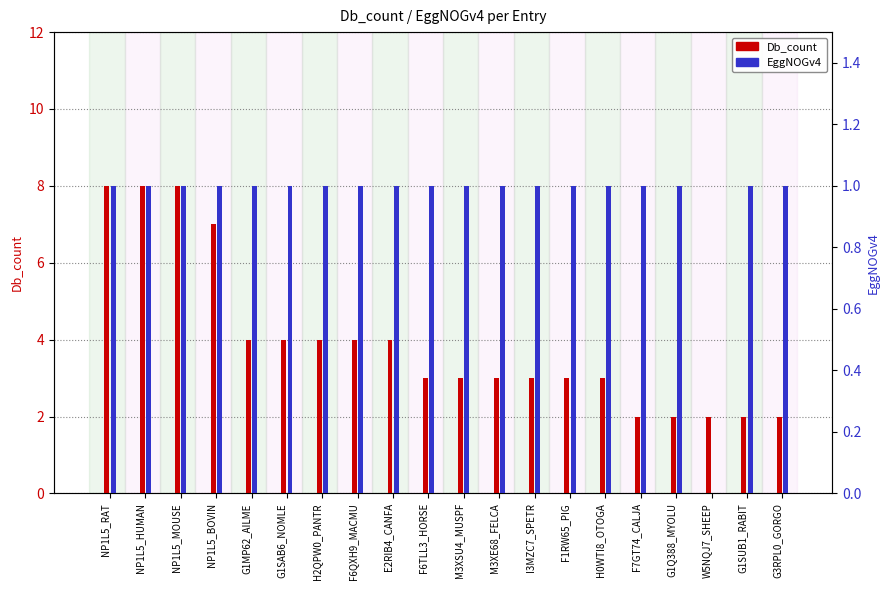

What is the sum of the Db_count values at I3MZC7_SPETR and F1RW65_PIG?

6